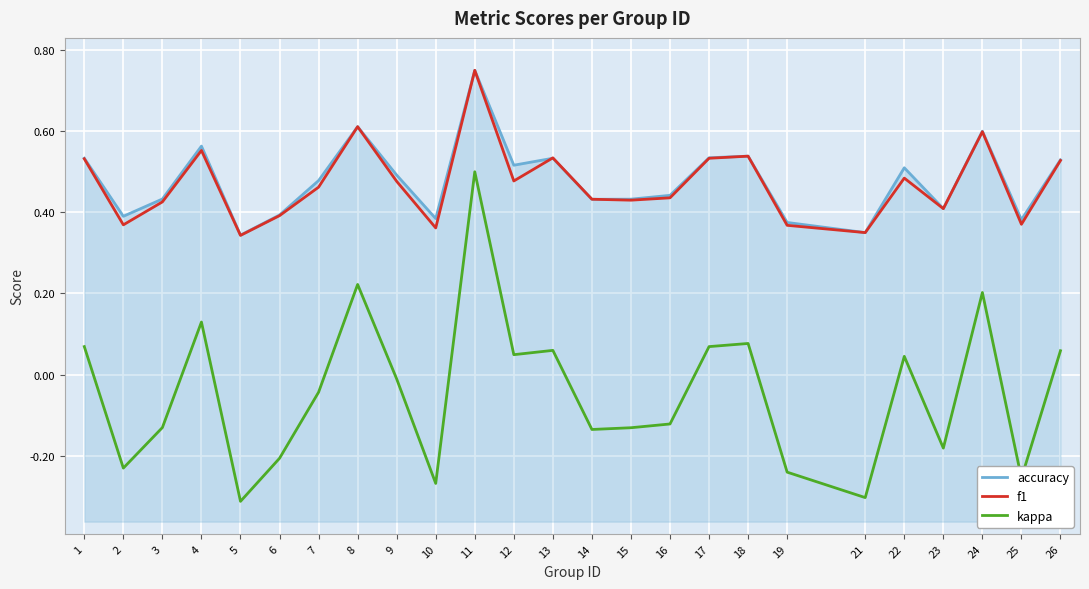

Which series has the widest spread of values?

kappa